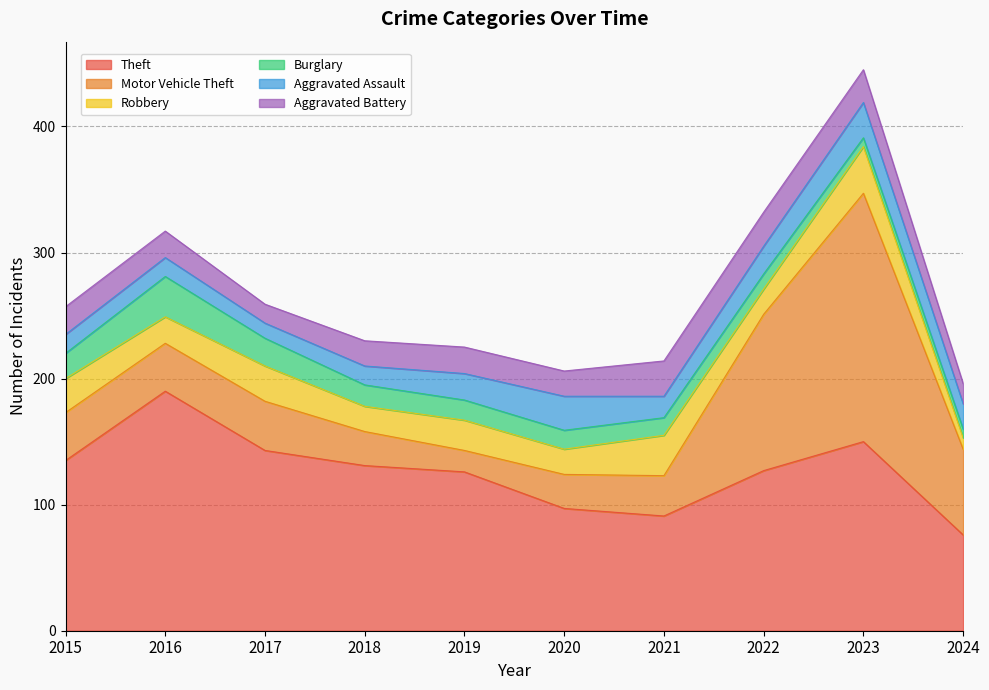

At which label does Aggravated Battery reach its minimum?

2017